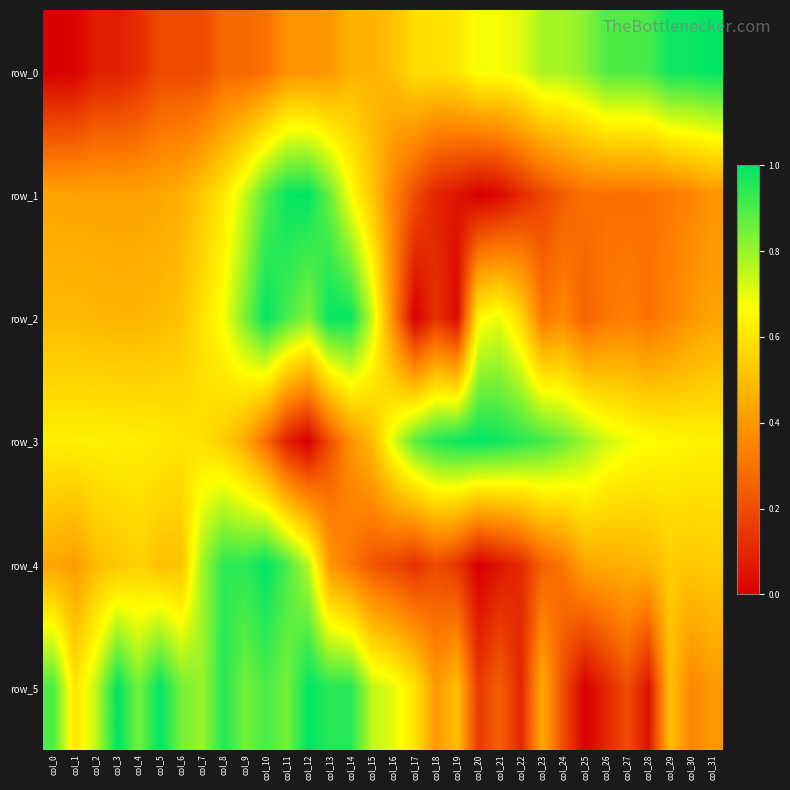

Between col_4 and col_11, which is larger?

col_11